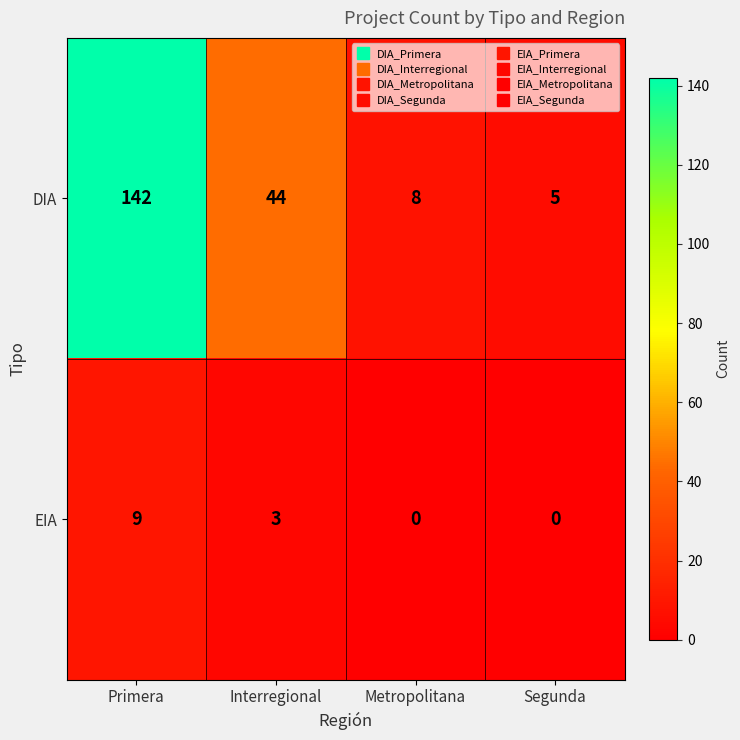

True or false: DIA has a value of 2 at Segunda.

False